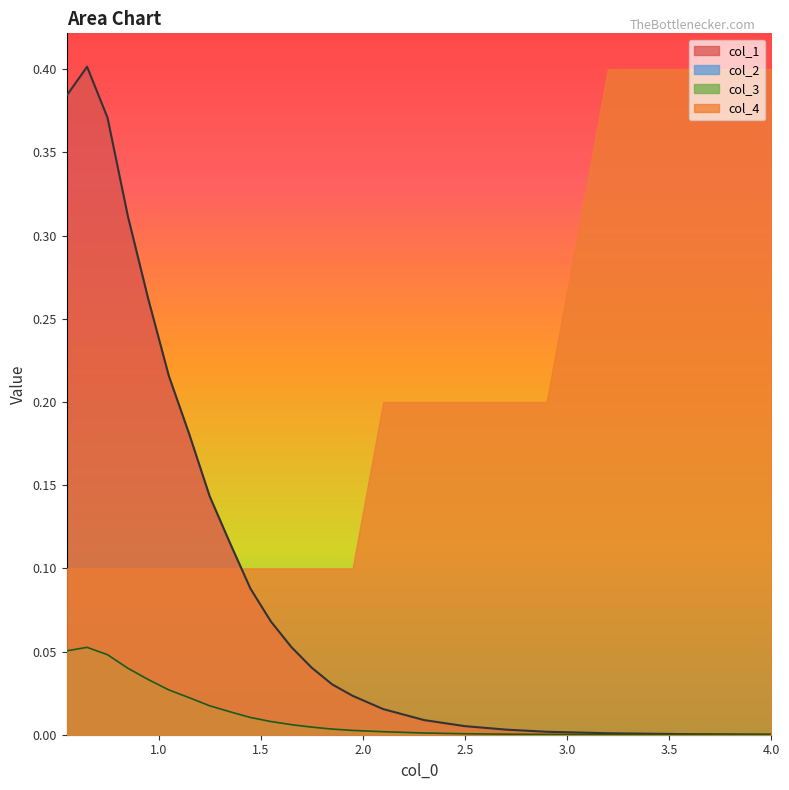

Which series ends up on top after the final intersection of col_1 and col_4?

col_4